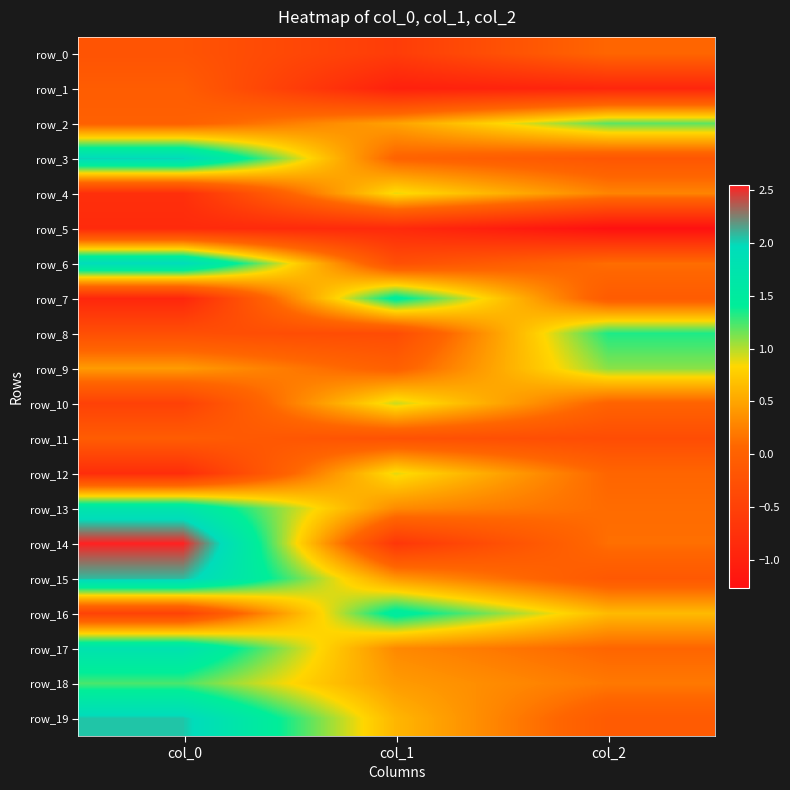

Count the row_0 values in the range 0 to 1.

1